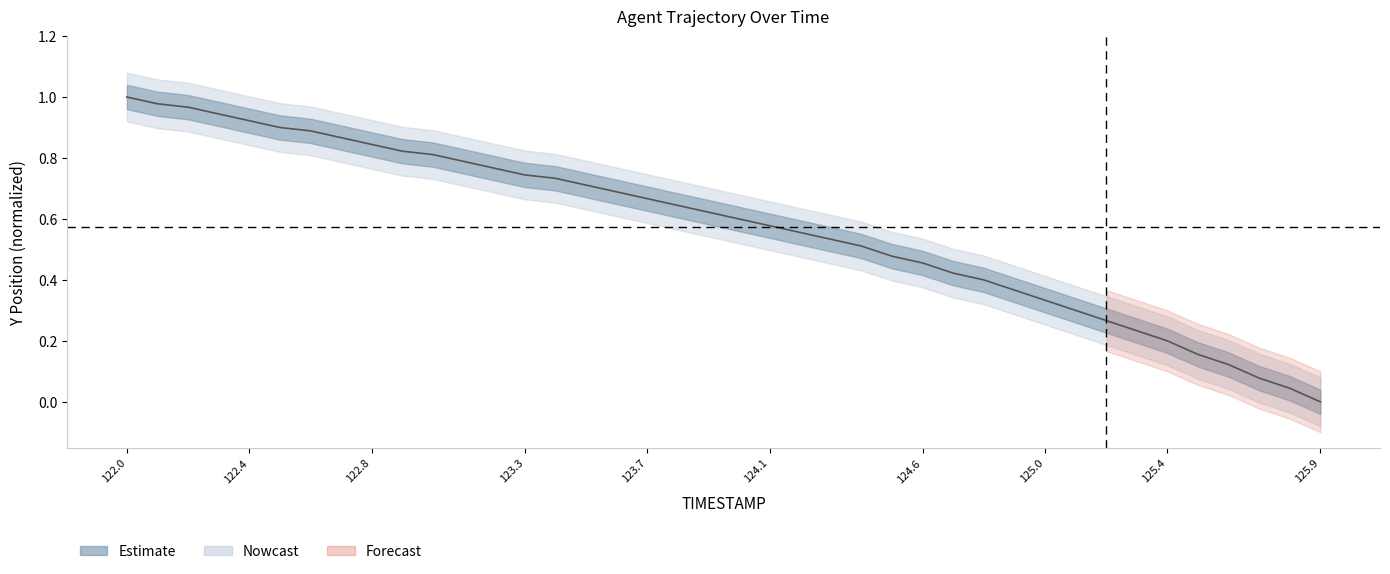

How many lines are shown in the chart?

1